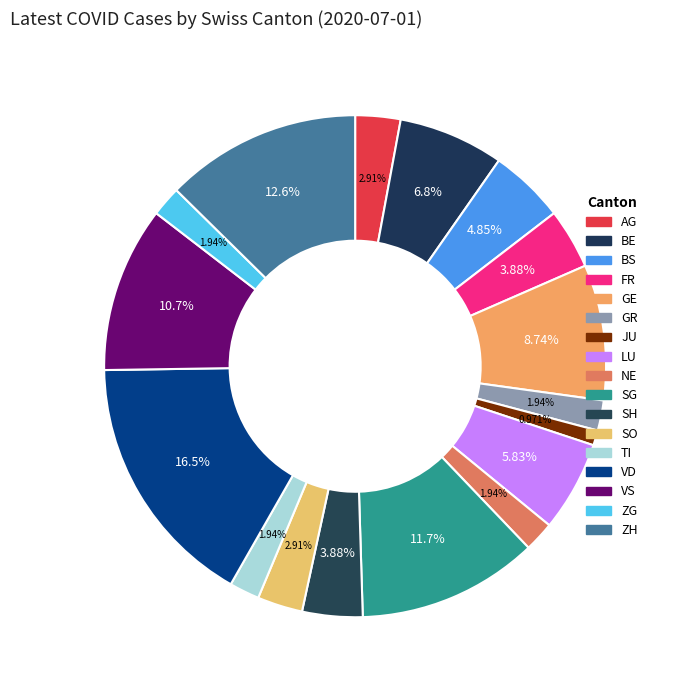

Count the number of slices in the pie.

17